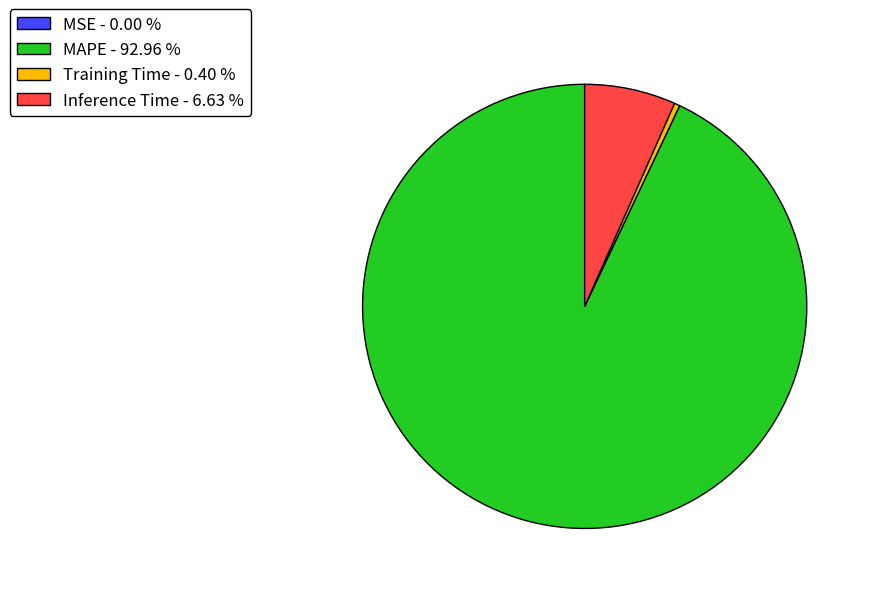

What is the majority slice?

MAPE